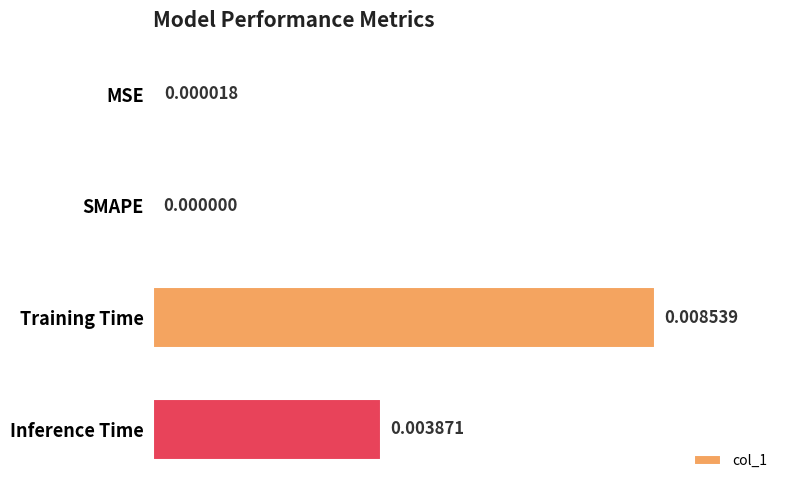

Where is the data nearest to the value 0?

SMAPE